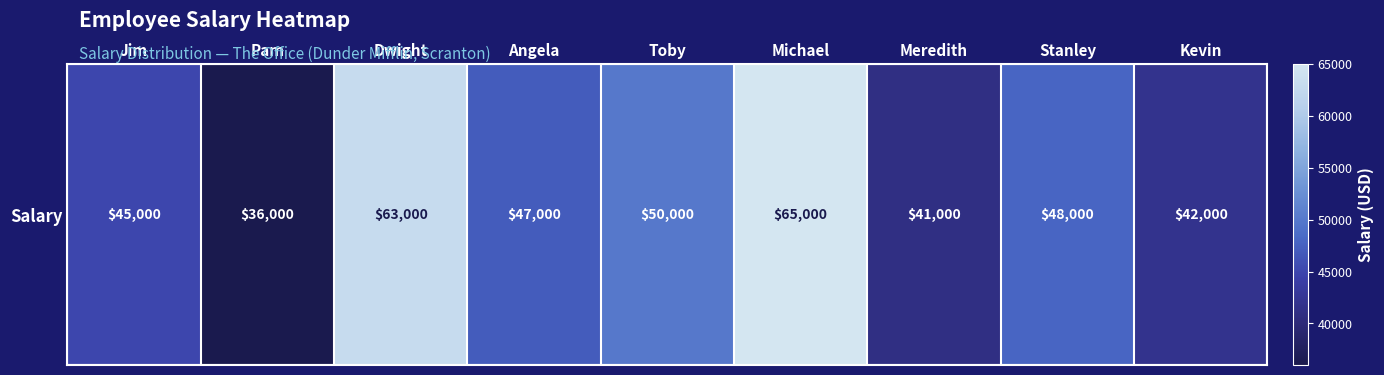

Reading right to left, what are all the values shown in this chart?

42000	48000	41000	65000	50000	47000	63000	36000	45000